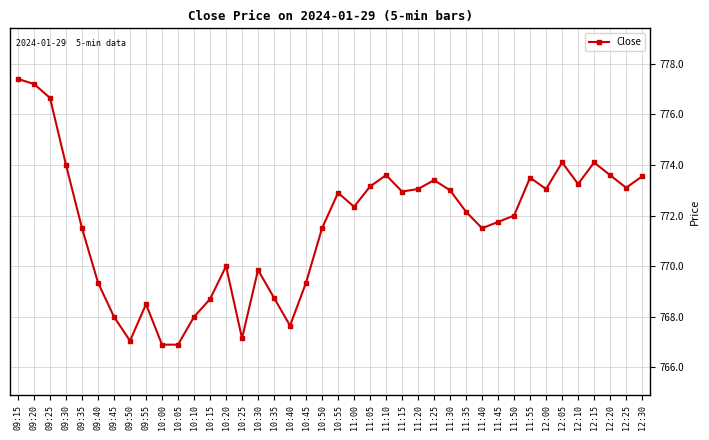

What is the label of the 38th point from the left?

12:20